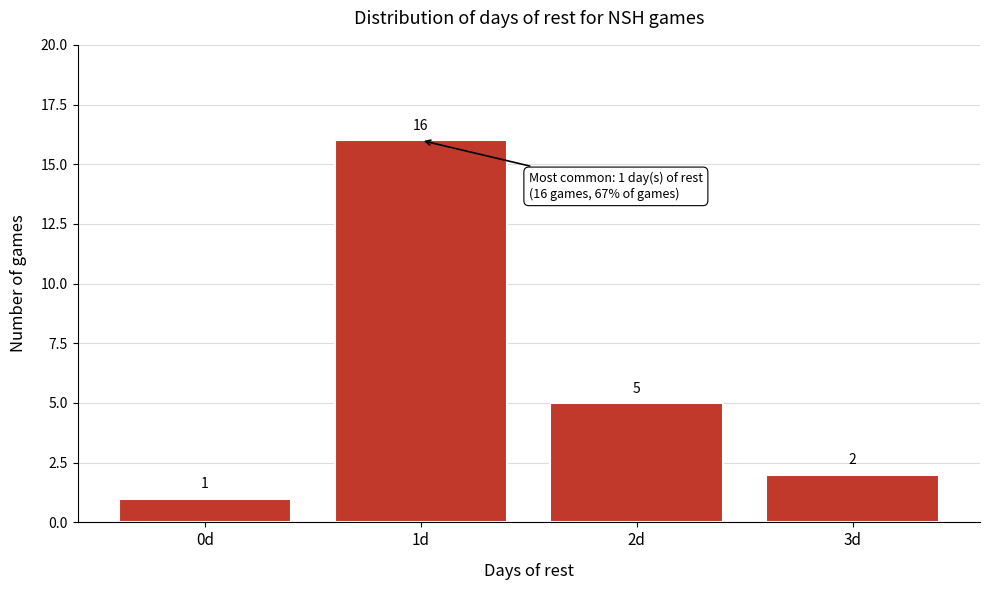

What is the height of the bar covering 2.5 to 3.5 on the x-axis?

2